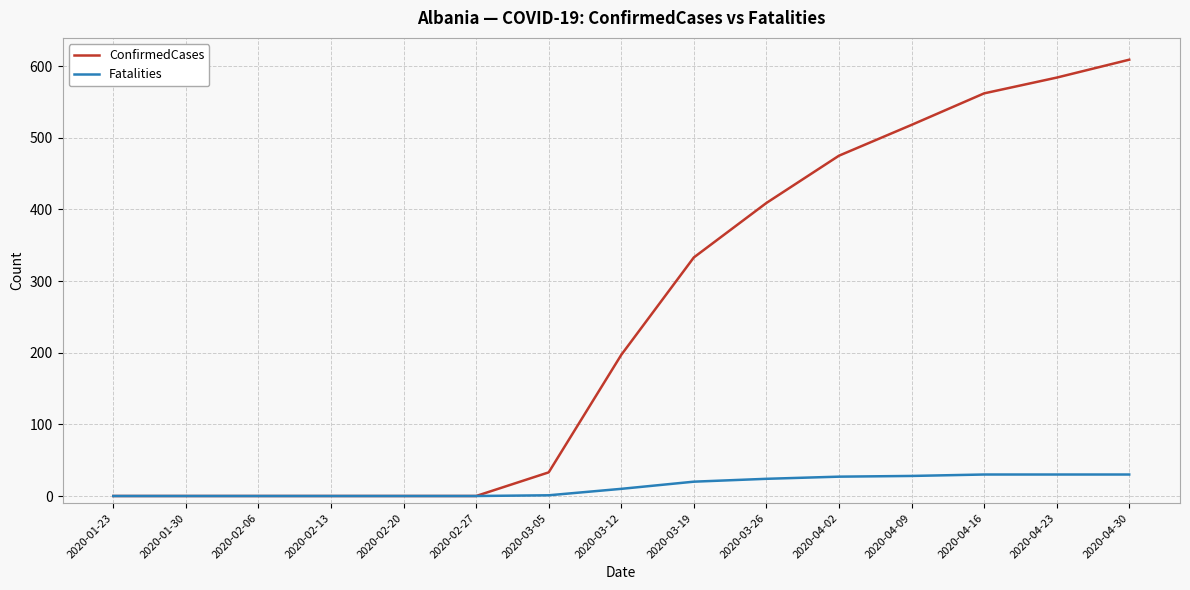

The ConfirmedCases series shows 0 at 2020-02-06. True or false?

True